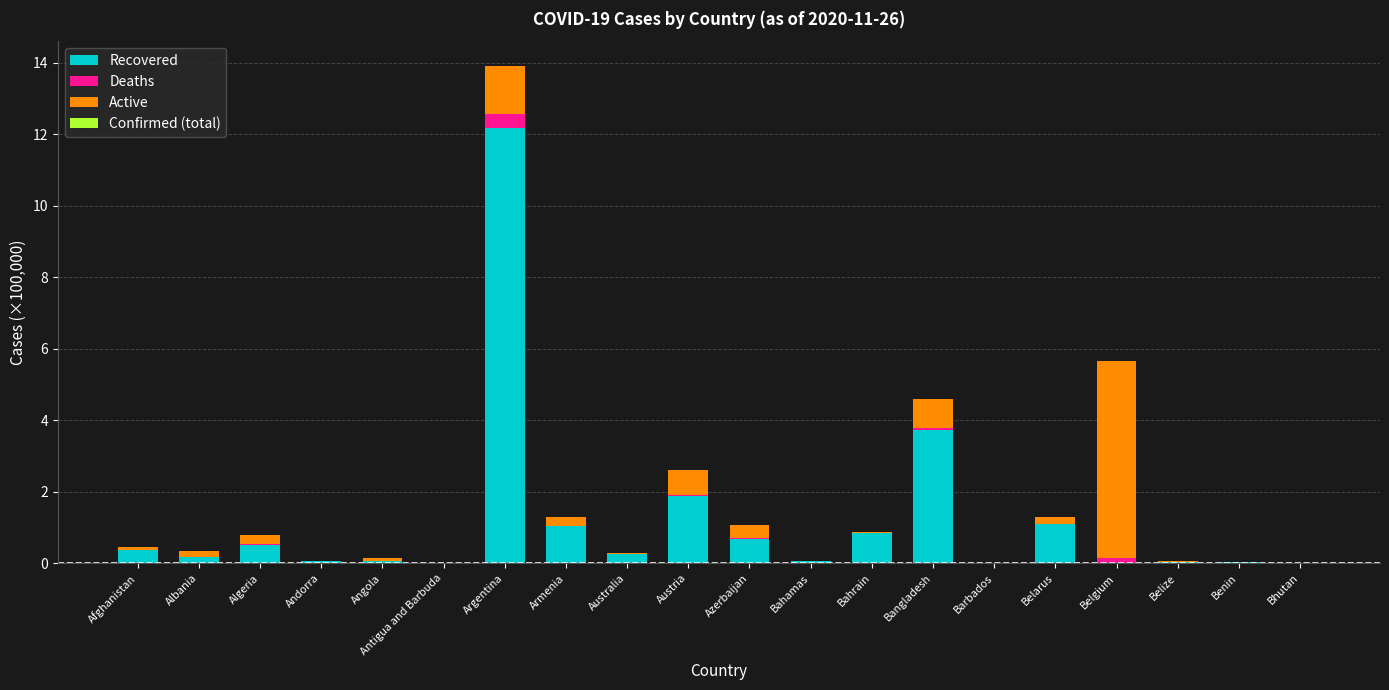

Is it true that Recovered equals 0.0 at Antigua and Barbuda?

True